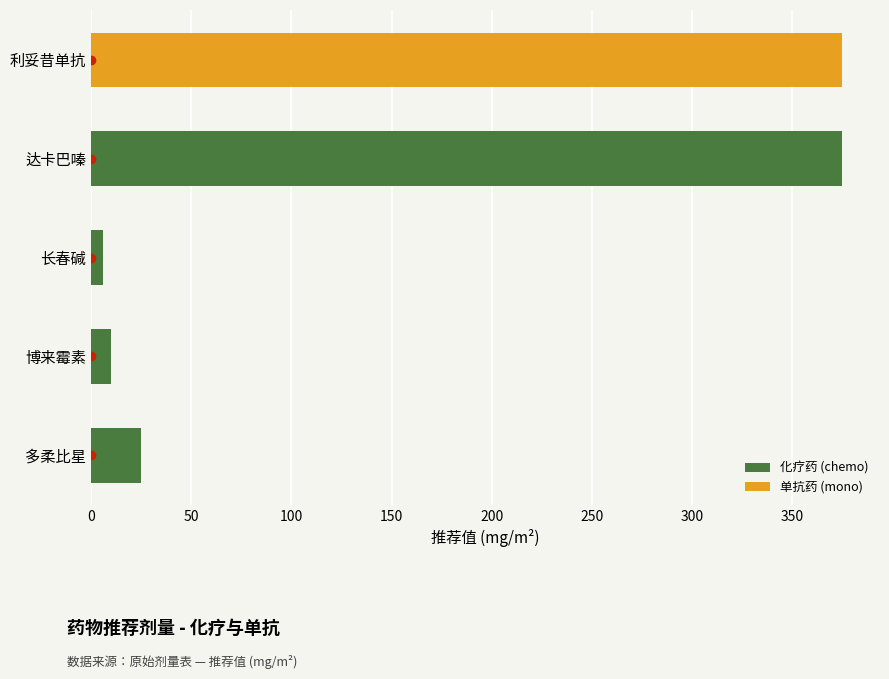

Is it true that 化疗药 (chemo) equals 224 at 达卡巴嗪?

False